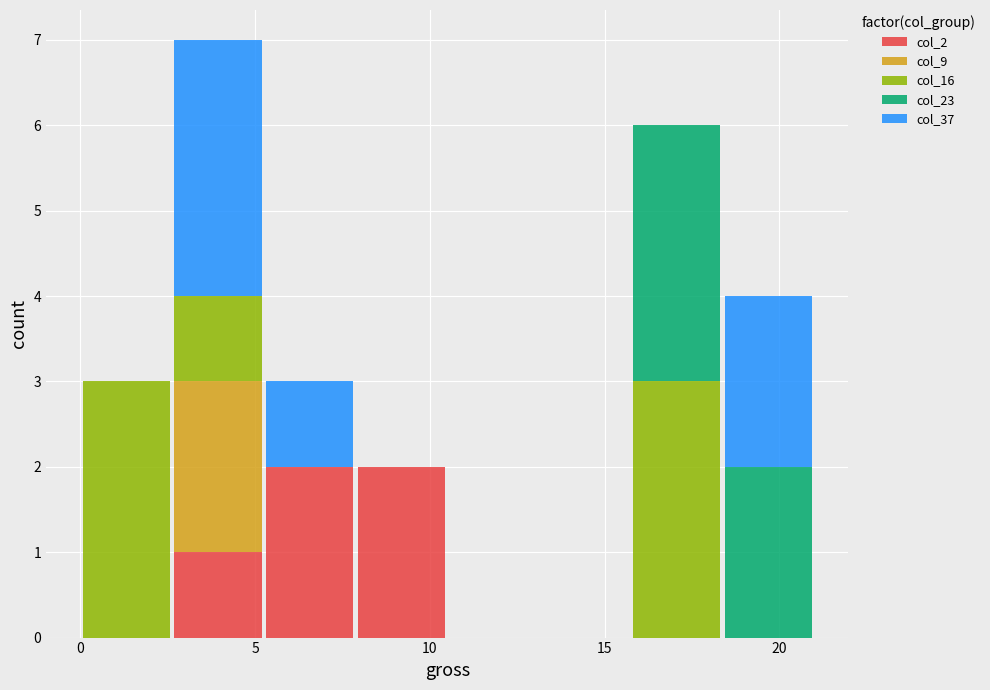

Reading left to right, list every stacked bar in this chart as the range it spans on the x-axis followed by its total height. Neither the bar edges nor the heights are printed on the chart, so give them approximately, as read against the axes.

0.0 to 2.5: 3
2.5 to 5.5: 7
5.5 to 8.0: 3
8.0 to 10.5: 2
10.5 to 13.0: 0
13.0 to 16.0: 0
16.0 to 18.5: 6
18.5 to 21.0: 4